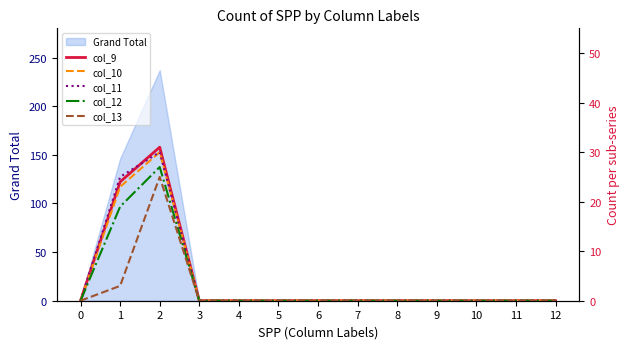

At which category does the chart reach its peak across all series?

2